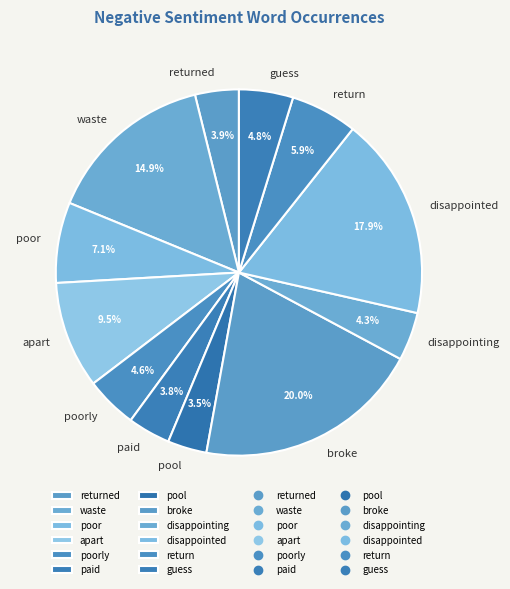

What percentage is the poorly slice, to the nearest percent?

5%